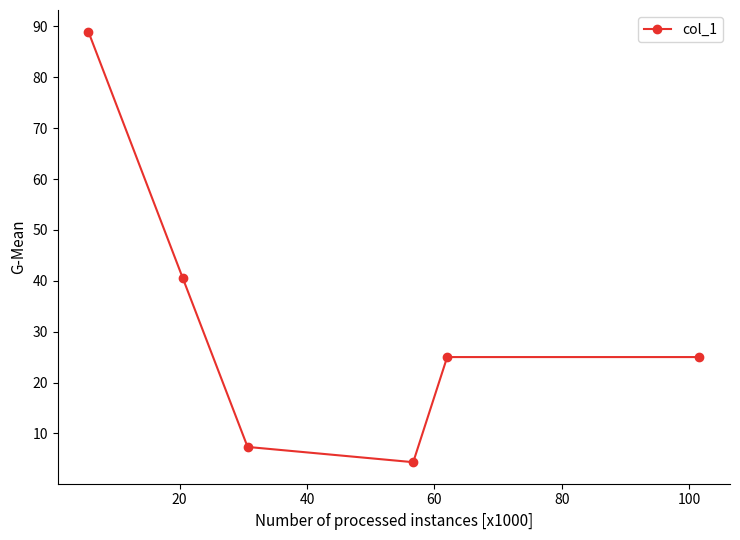

What is the sum of all values?

191.2